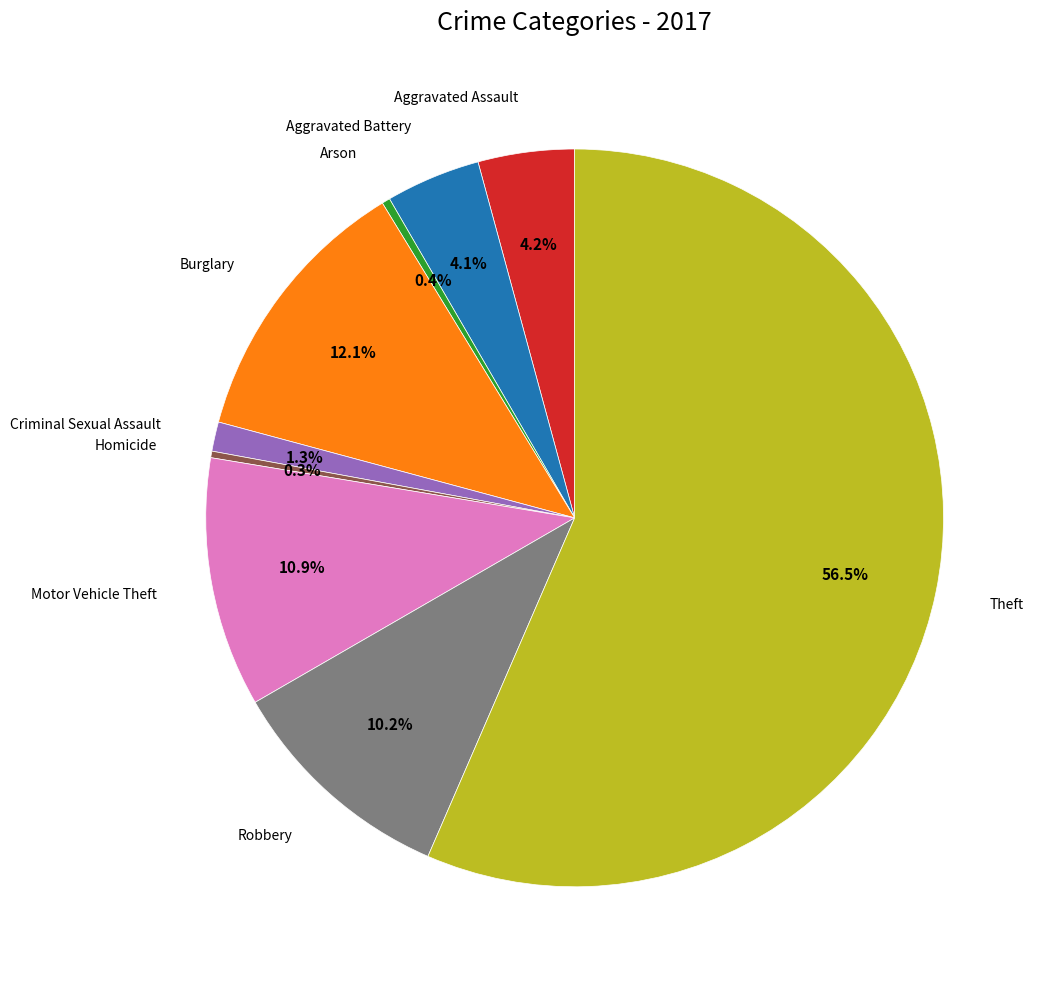

To the nearest percent, what is the average slice percentage?

11%